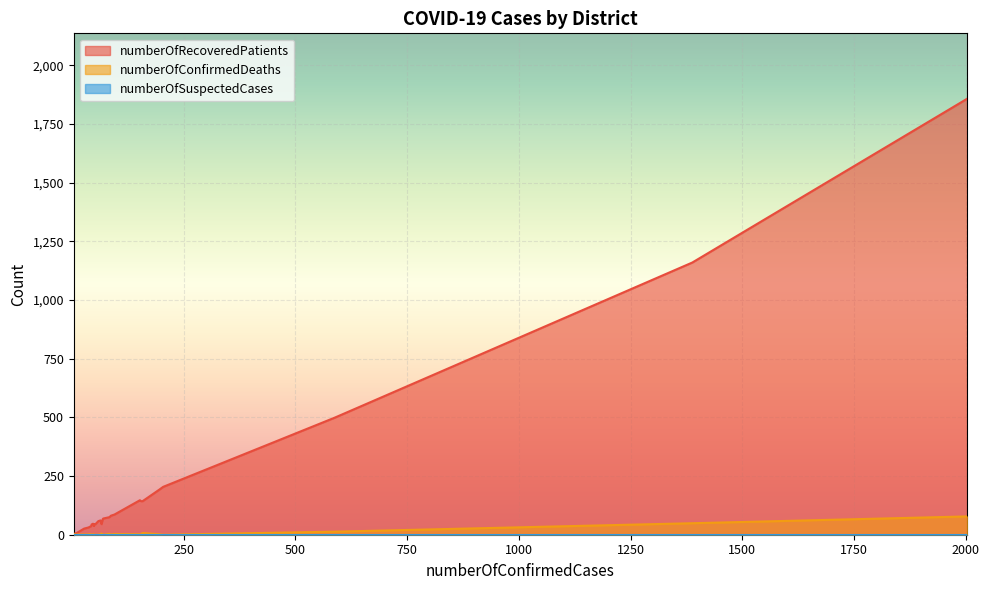

Does the chart display data point markers on the line(s)?

No